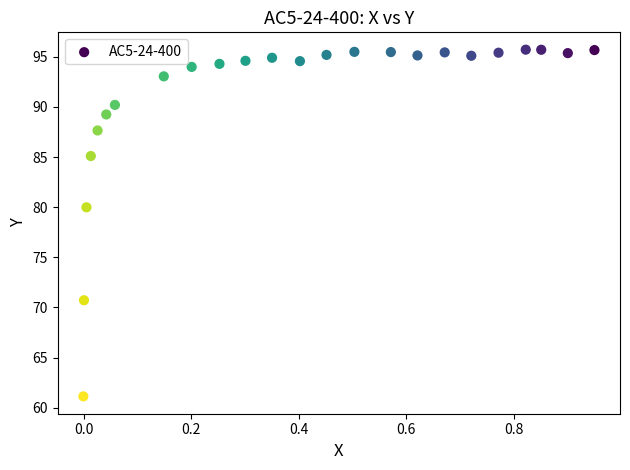

What is the range of Y values (max minus min)?

34.6